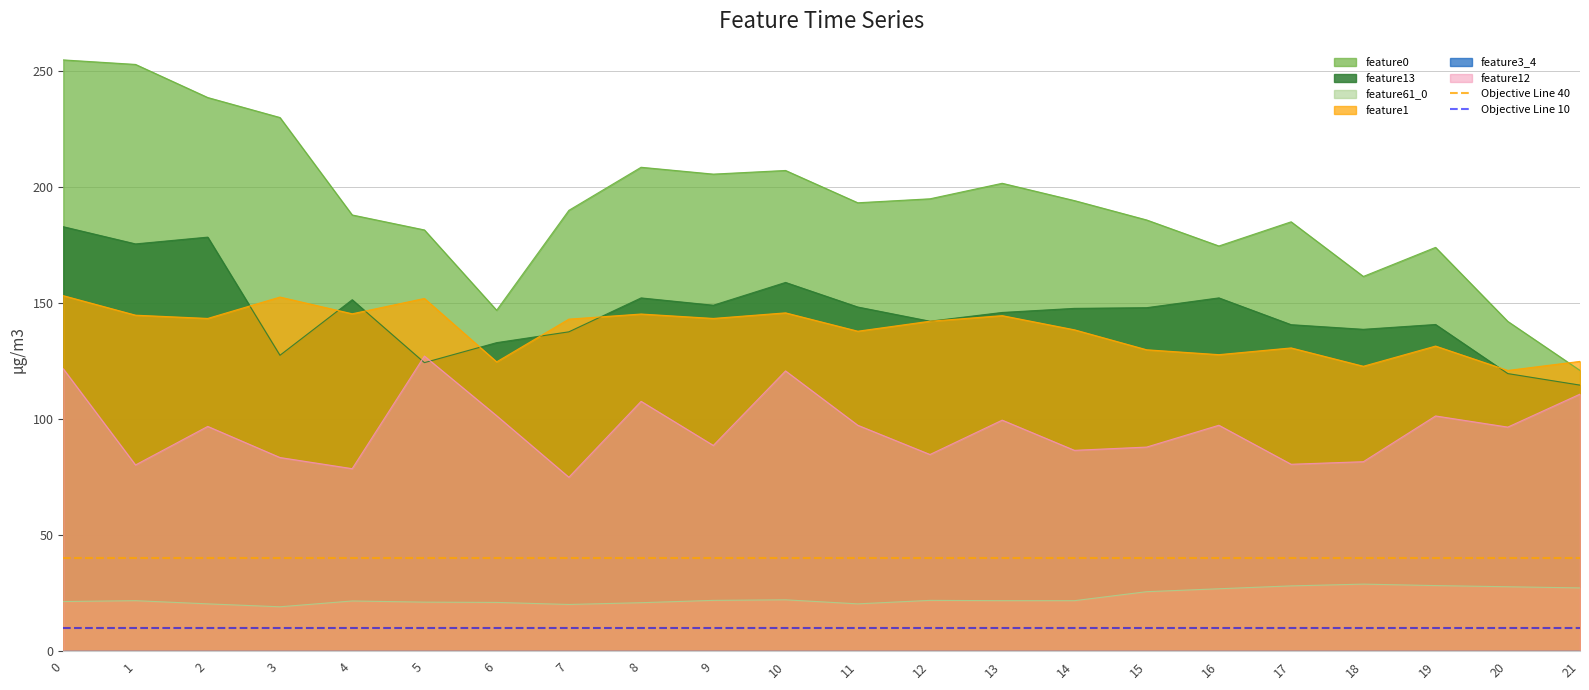

Does the chart have visible grid lines?

Yes